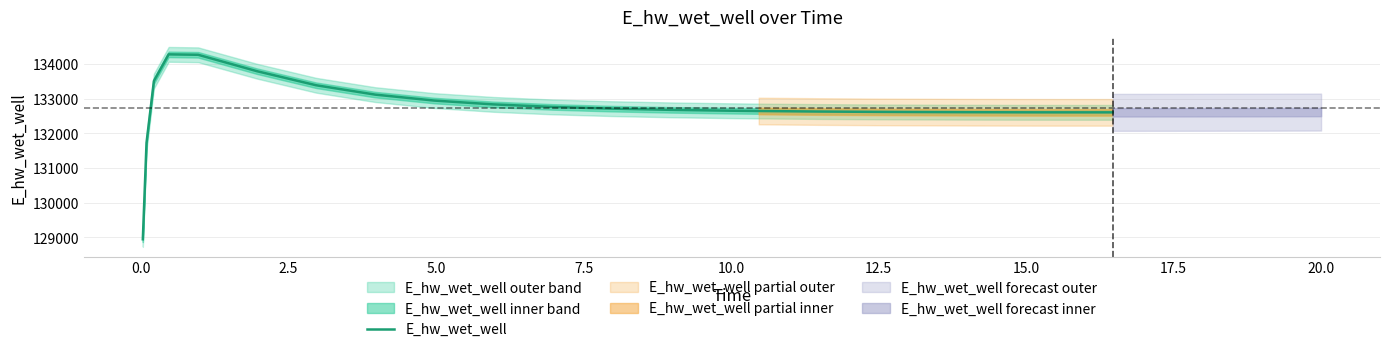

What is the maximum value for E_hw_wet_well?

134278.8